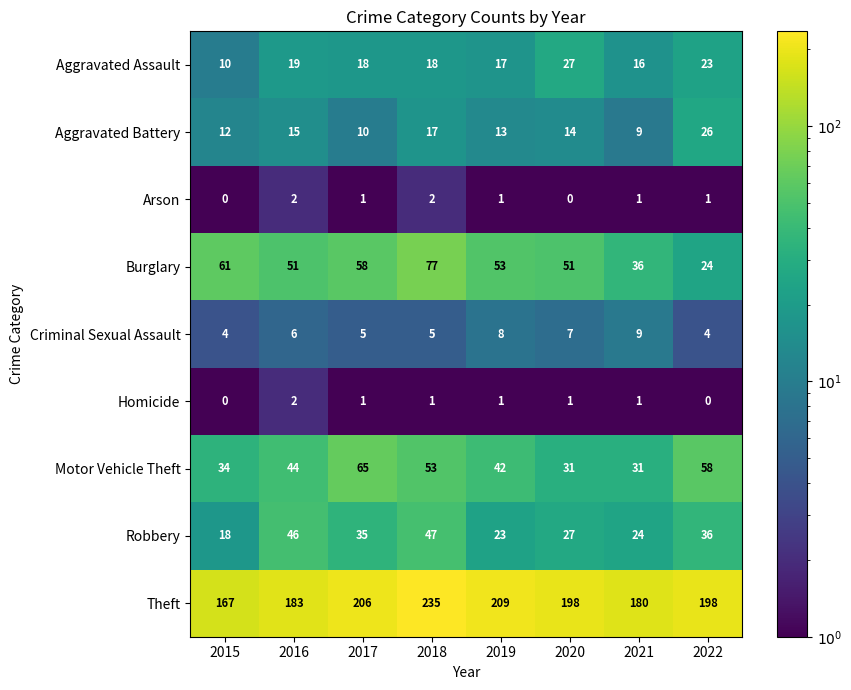

The value of Burglary at 2020 is 51. True or false?

True